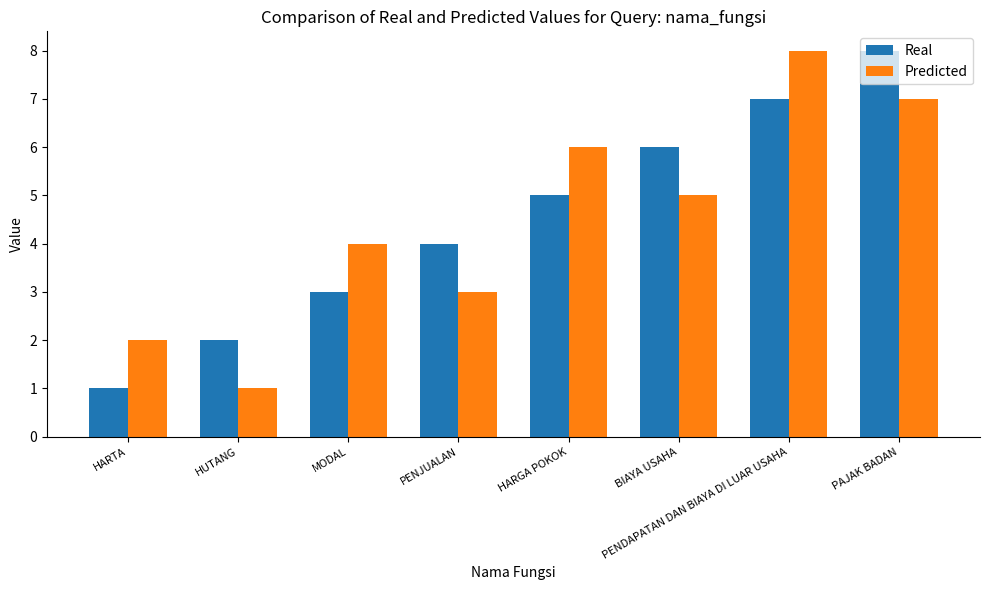

Rank the categories by Real value from lowest to highest.

HARTA, HUTANG, MODAL, PENJUALAN, HARGA POKOK, BIAYA USAHA, PENDAPATAN DAN BIAYA DI LUAR USAHA, PAJAK BADAN